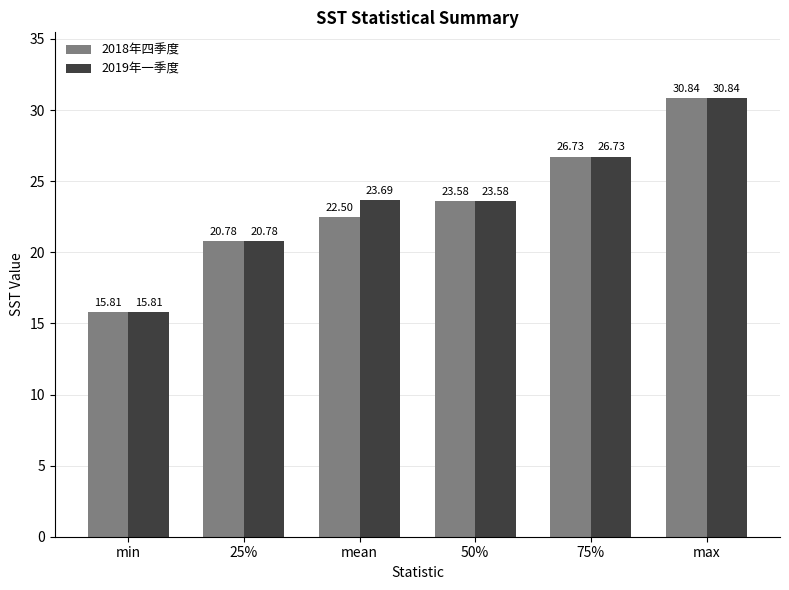

Reading left to right, what are all the values shown in this chart?

2018年四季度: min=15.8	25%=20.8	mean=22.5	50%=23.6	75%=26.7	max=30.8
2019年一季度: min=15.8	25%=20.8	mean=23.7	50%=23.6	75%=26.7	max=30.8